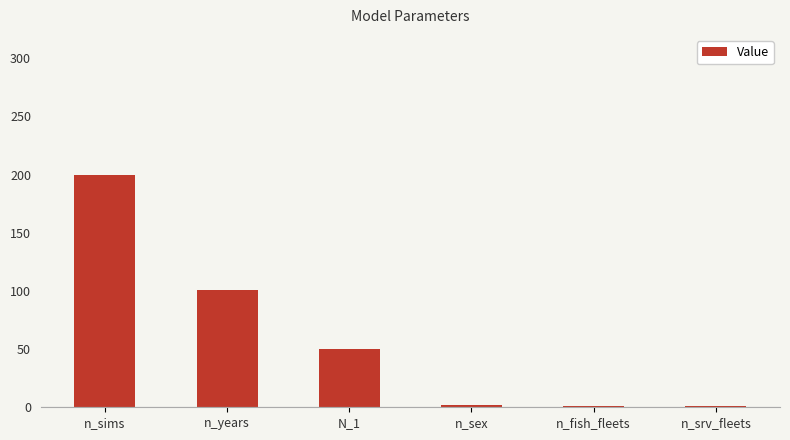

What is the label of the 1st bar from the left?

n_sims